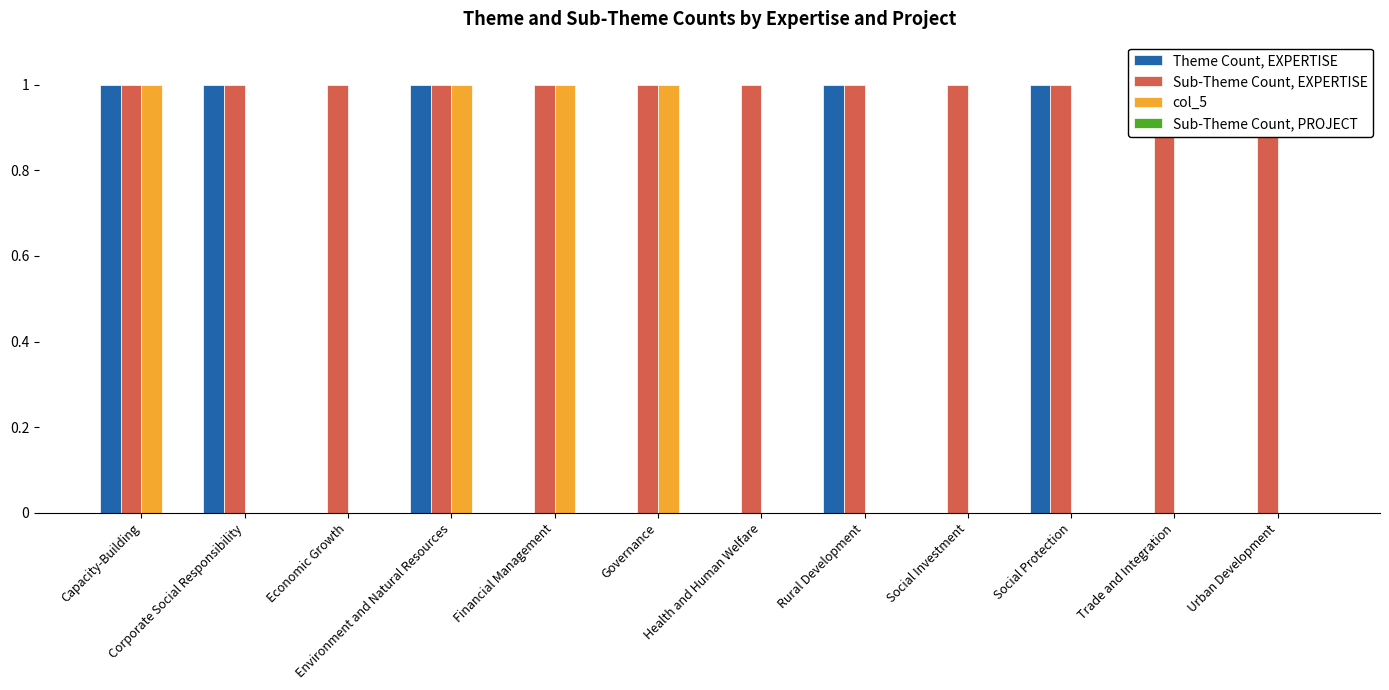

Is the value of Theme Count, EXPERTISE at Economic Growth greater than the value of Sub-Theme Count, EXPERTISE at Capacity-Building?

No